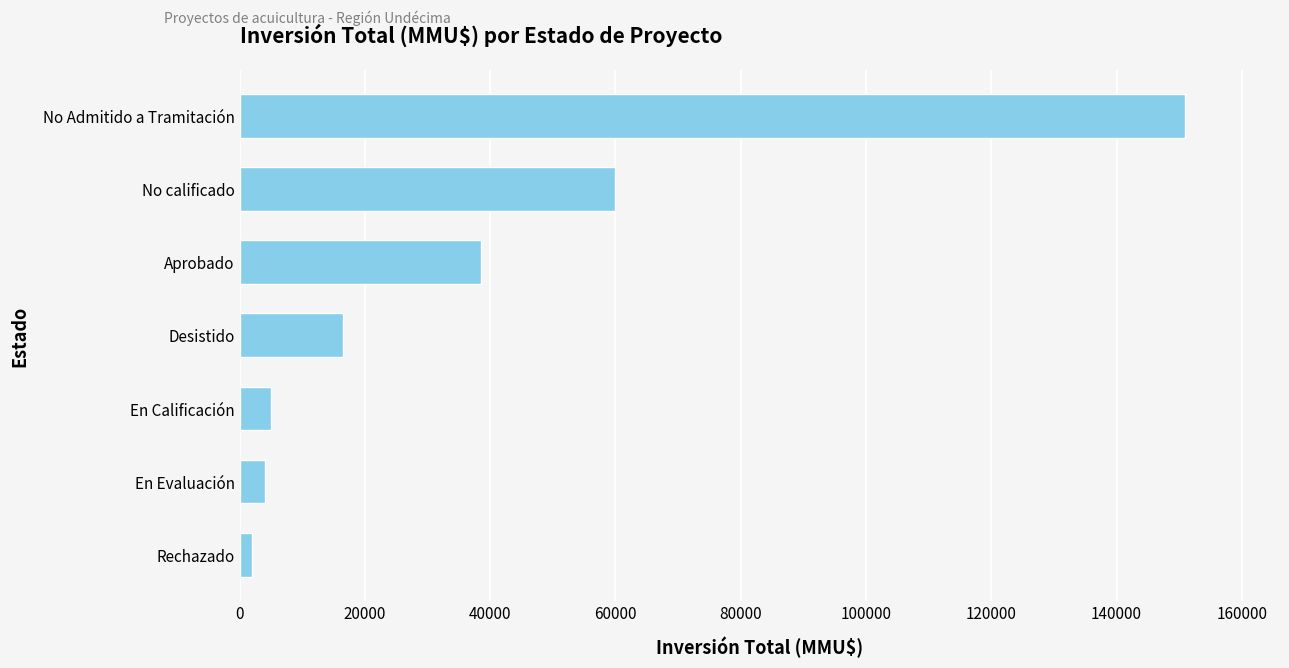

What is the change in value from En Evaluación to Aprobado?

+34531